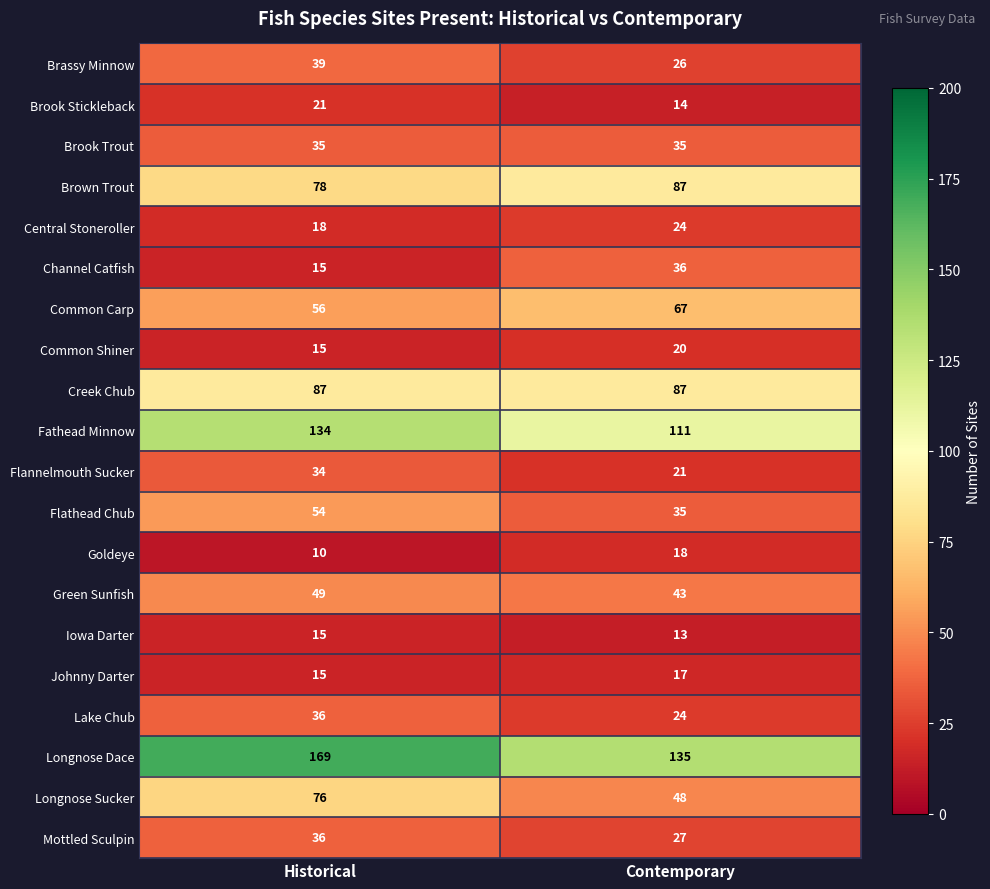

Between Historical and Contemporary, which series saw the biggest shift?

Longnose Dace